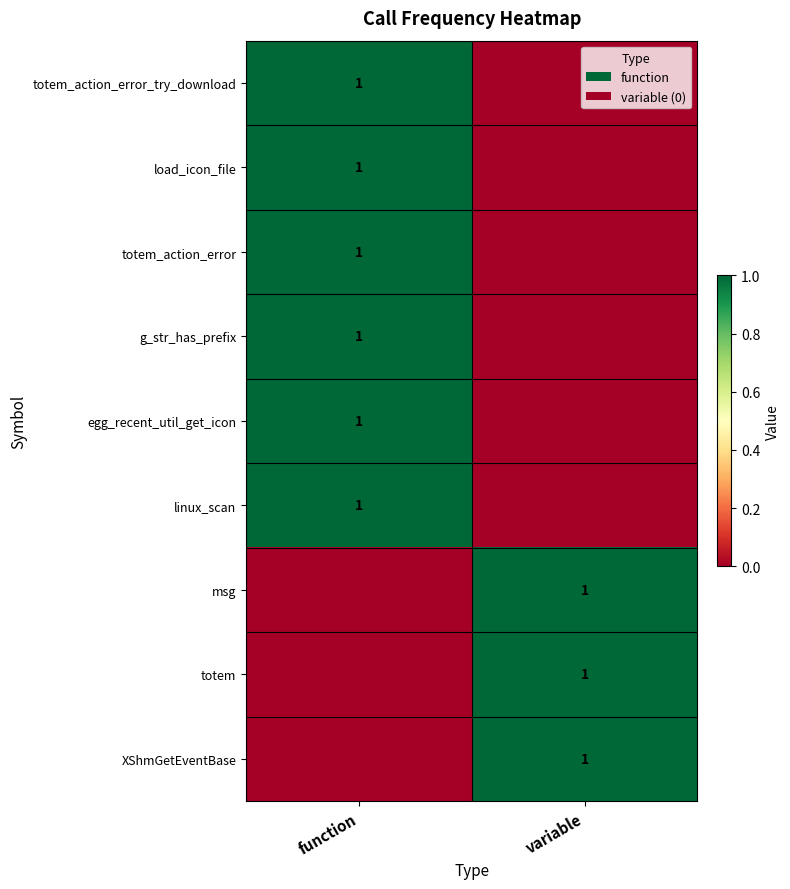

The value of egg_recent_util_get_icon at function is 1. True or false?

True